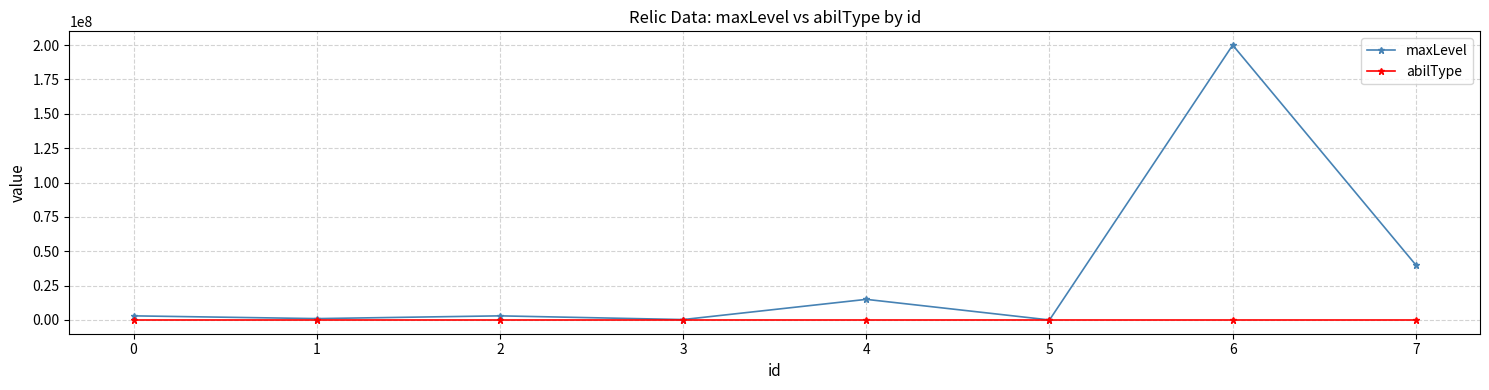

What is the total value across all series at 5?

20017